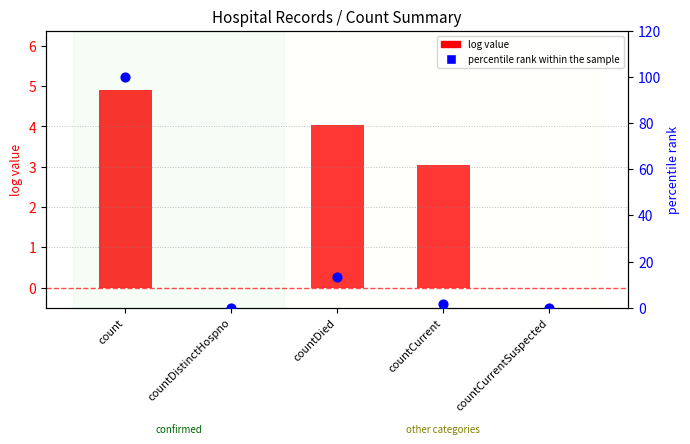

Which series reaches the maximum Y coordinate?

percentile rank within the sample